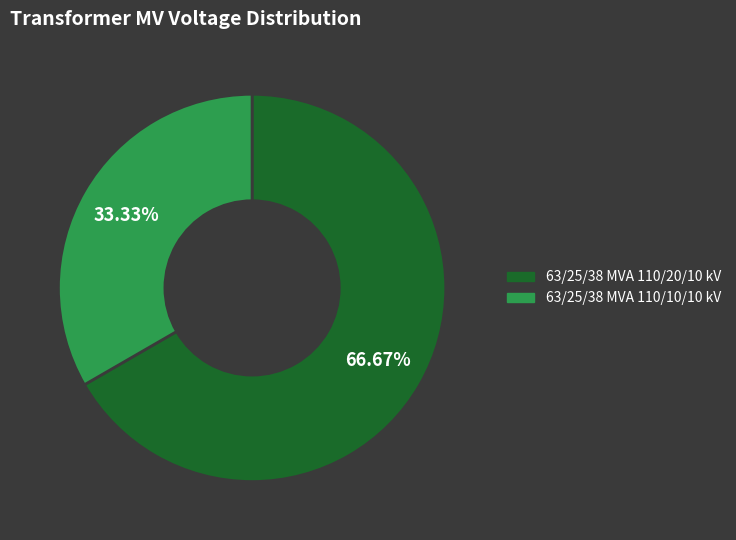

Approximately how many times larger is the value at 63/25/38 MVA 110/10/10 kV compared to 63/25/38 MVA 110/20/10 kV?

0.5